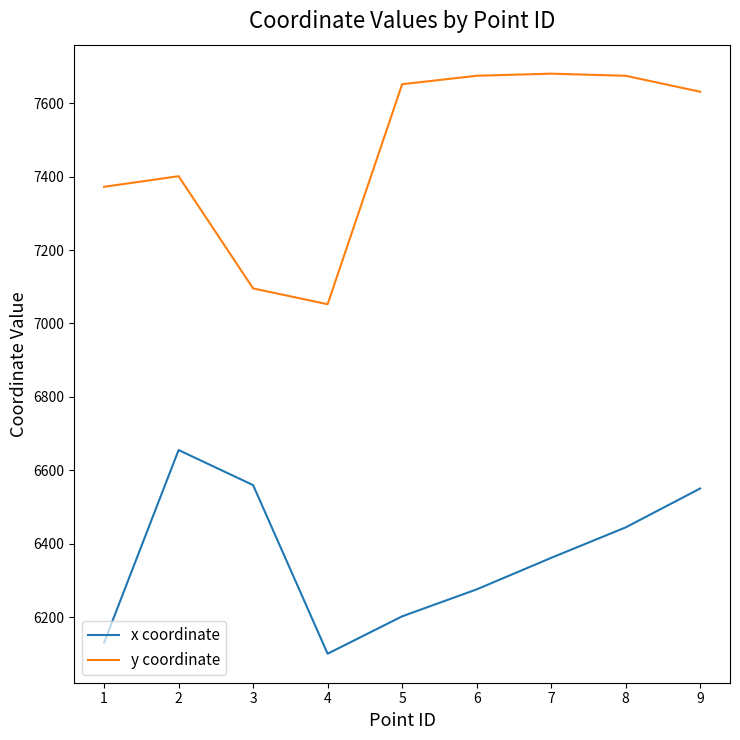

Is the value of x coordinate at 3 greater than the value of y coordinate at 9?

No